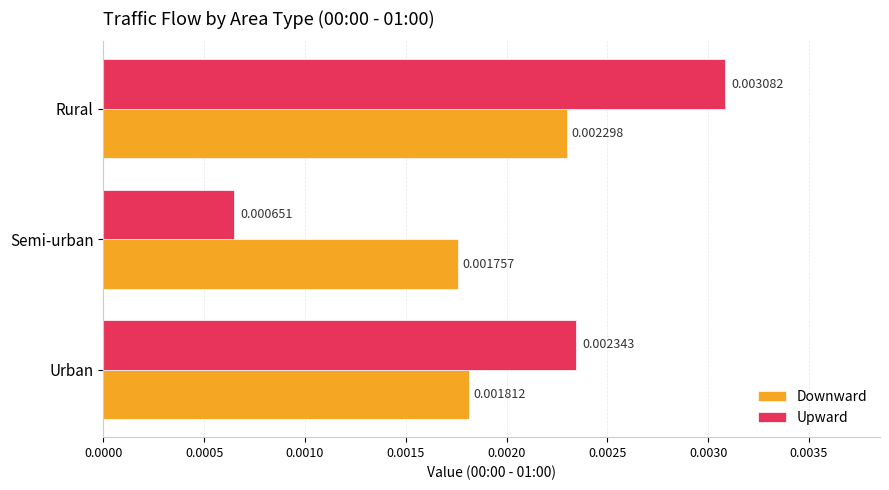

Which label corresponds to the smallest value in the chart?

Semi-urban